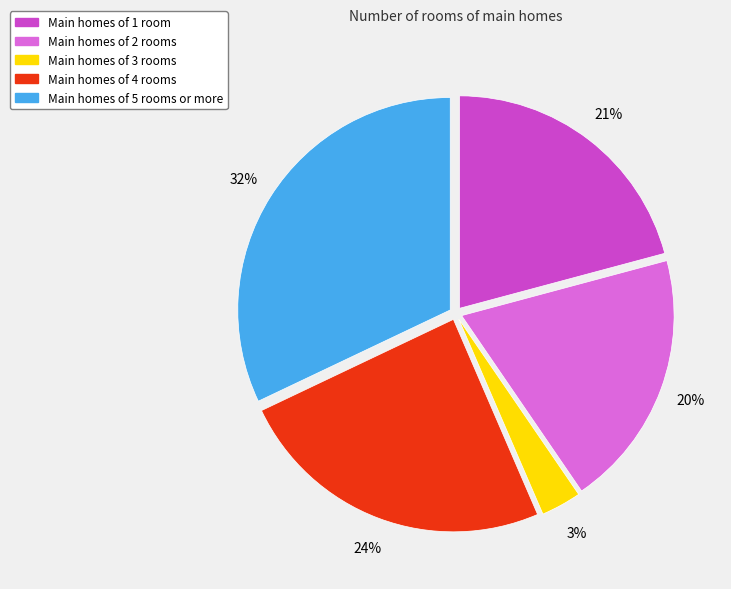

To the nearest percent, what is the difference between the largest and smallest slice percentages?

29%